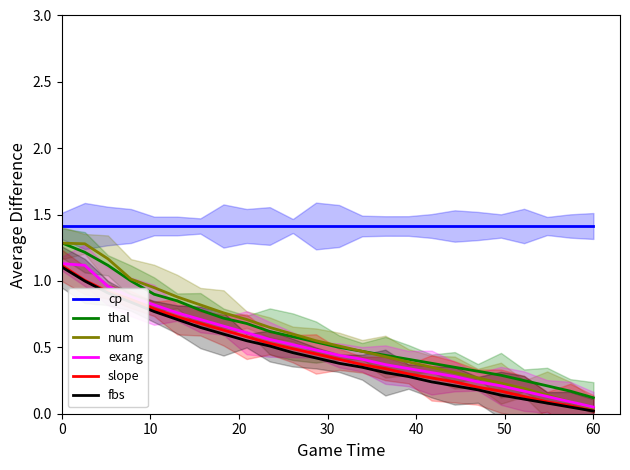

Which series has the largest range (max minus min)?

num